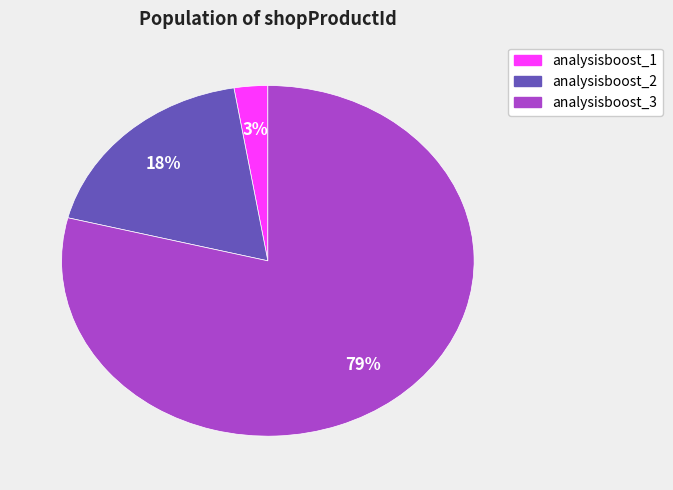

How many slices are in this pie chart?

3